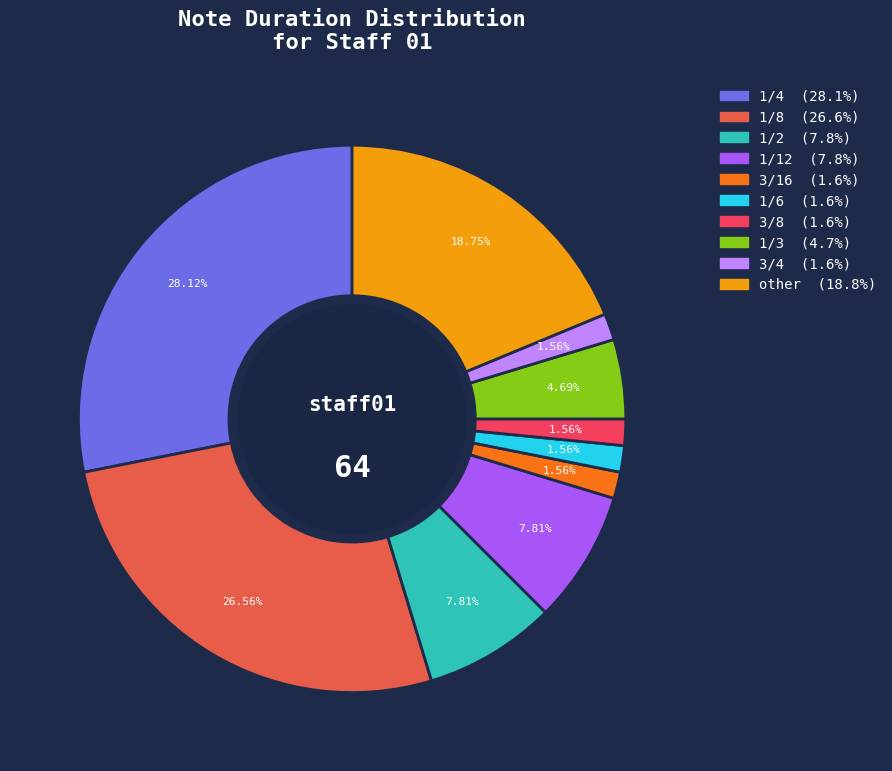

What percentage is the 1/8 slice, to the nearest percent?

27%